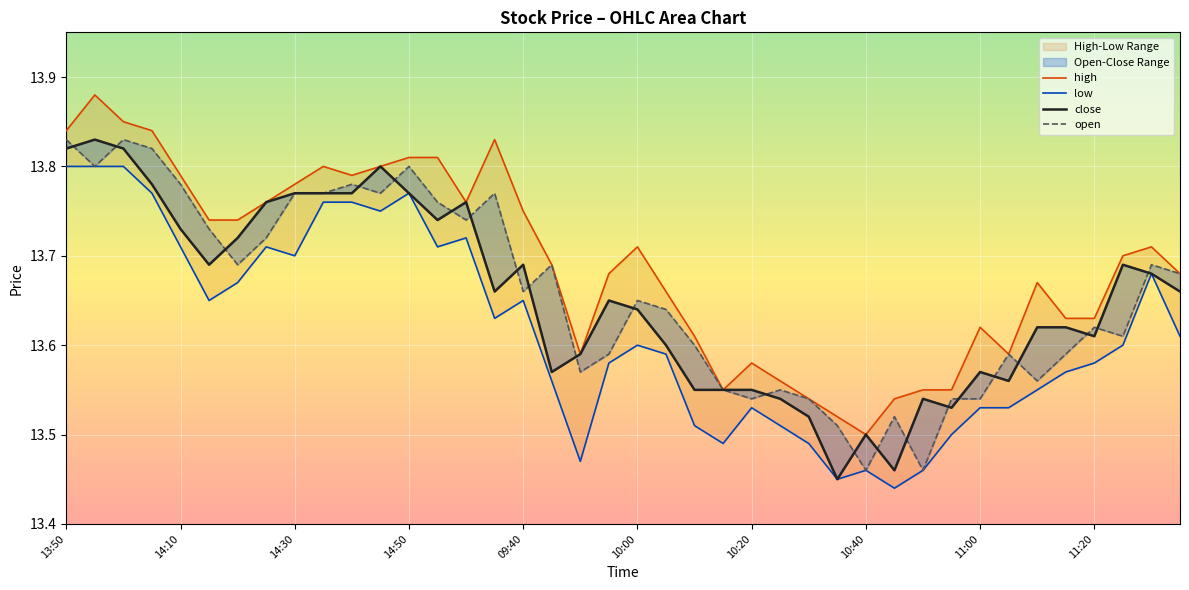

What is the difference between the maximum and minimum values in the open series?

0.4